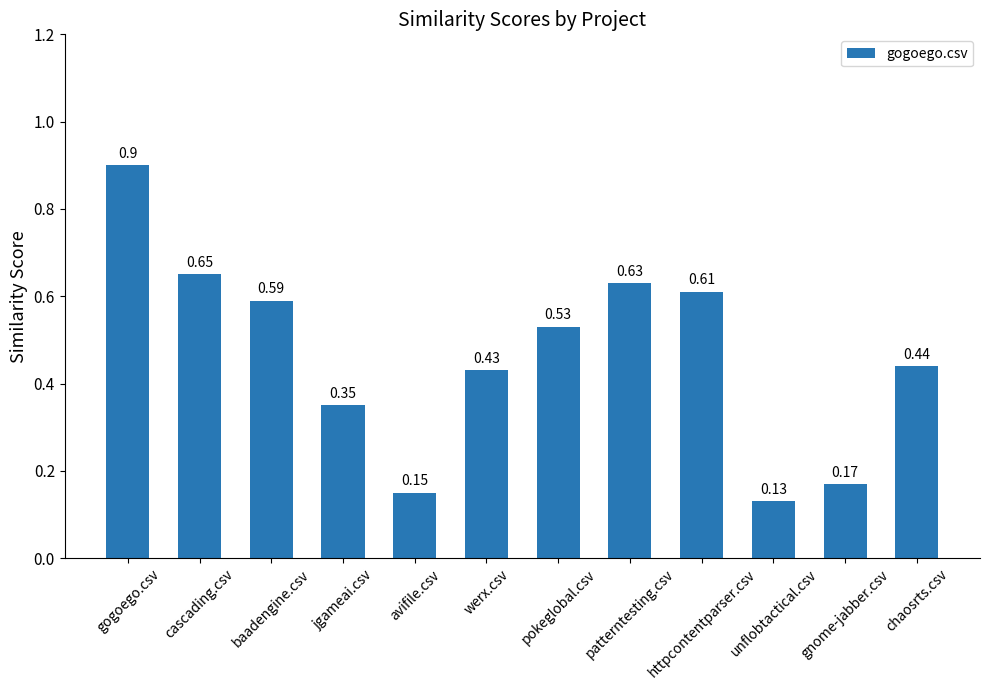

Between gogoego.csv and cascading.csv, which is larger?

gogoego.csv